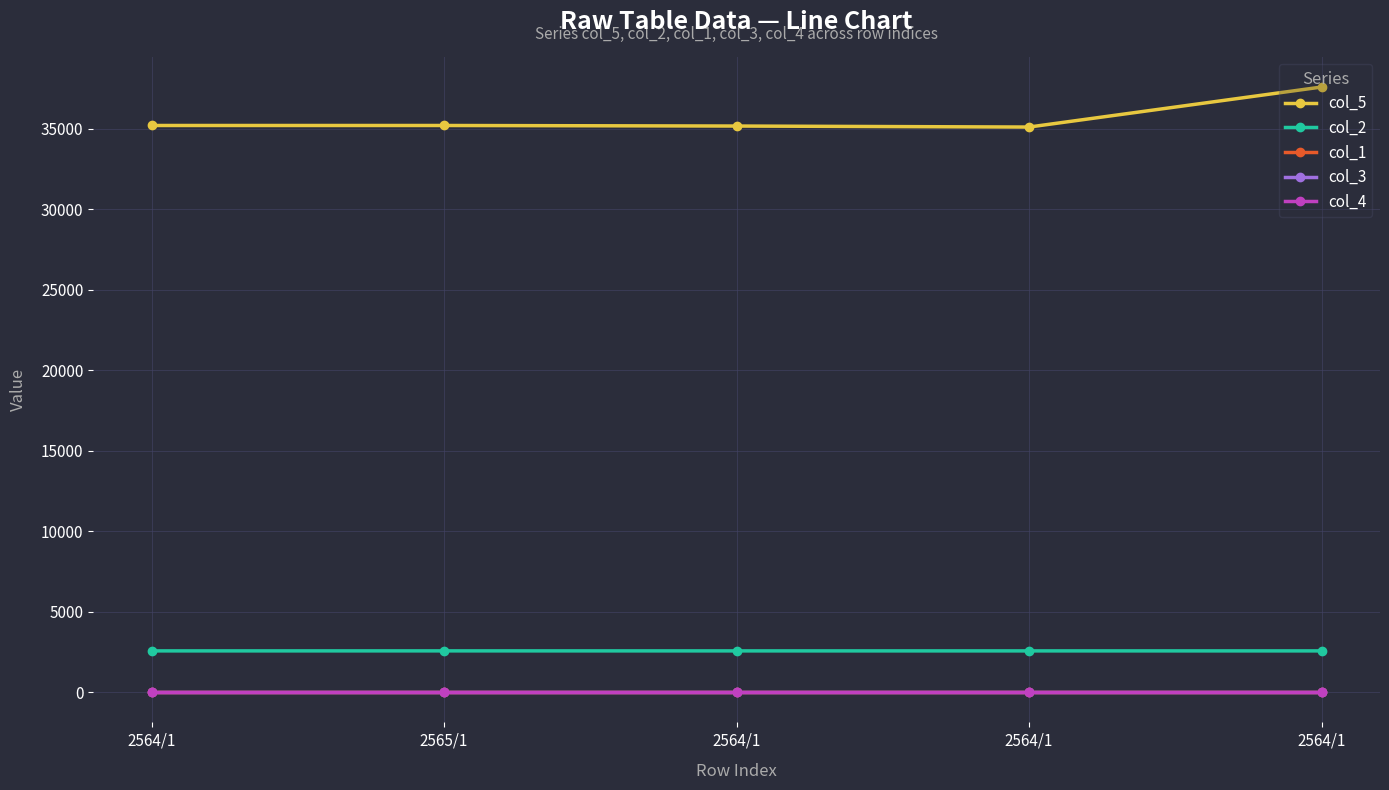

Rank the series by their maximum value, from lowest to highest.

col_1, col_4, col_3, col_2, col_5